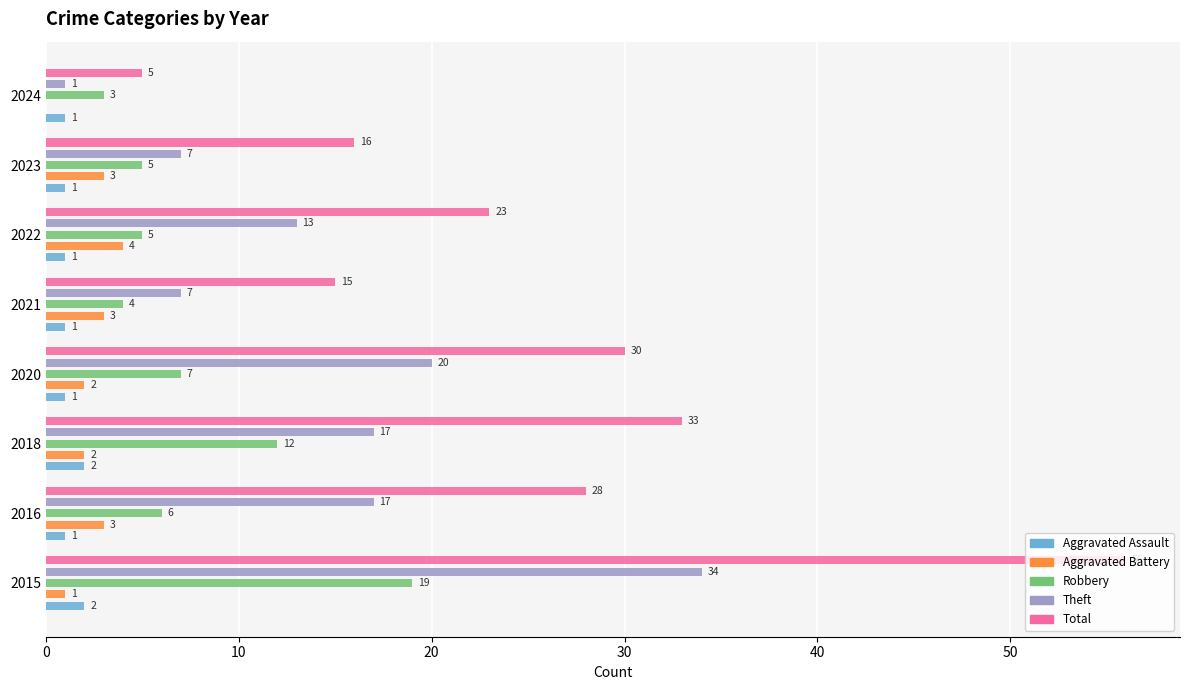

What is the average value of the Total series?

26